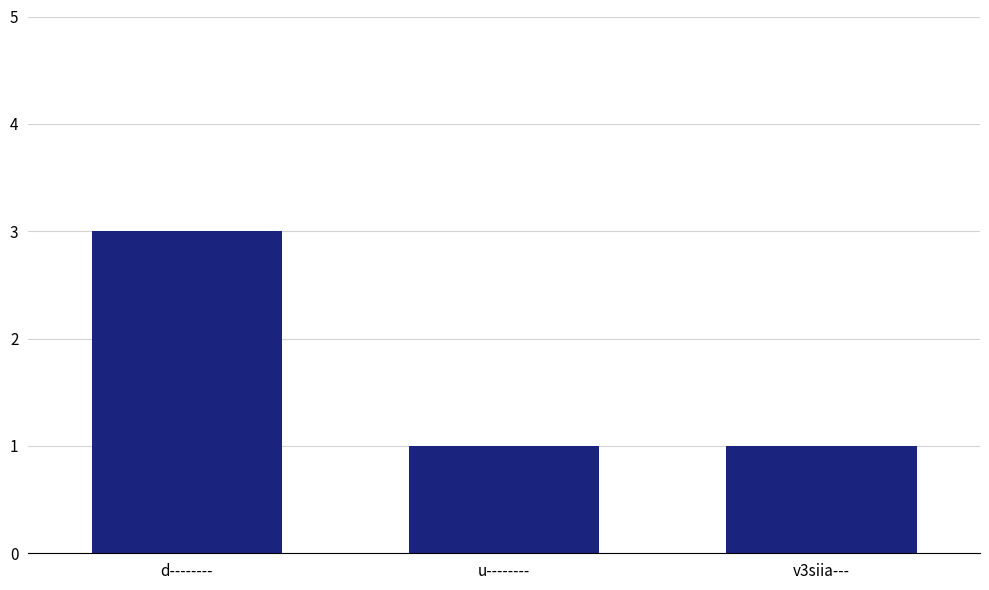

Does the chart contain any negative values?

No